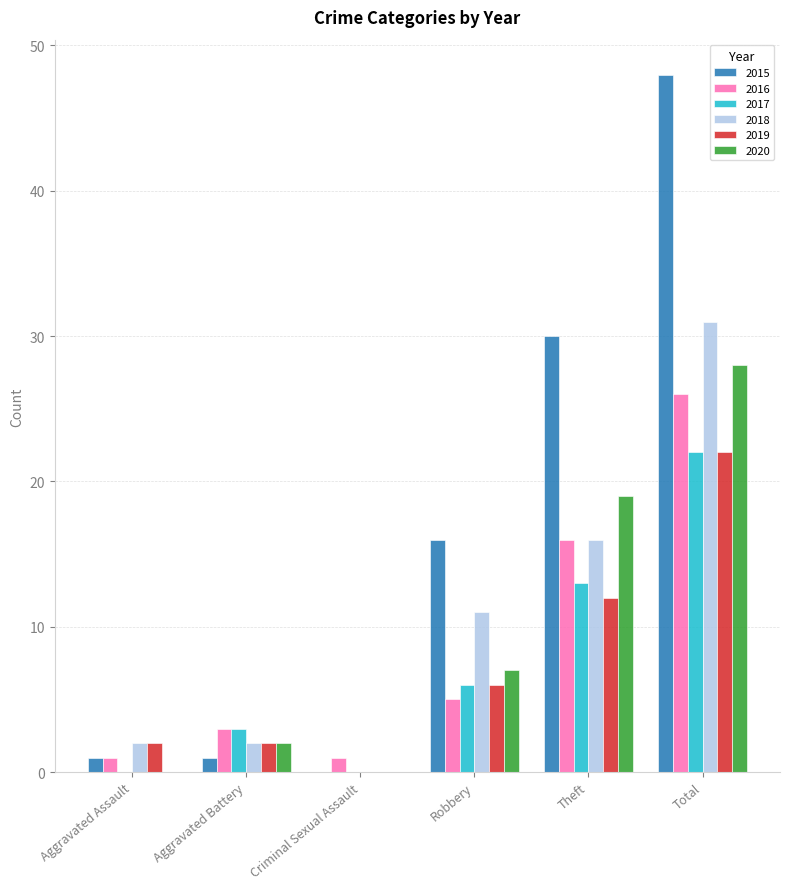

Reading left to right, list all the values displayed in this chart.

2015: 1	1	0	16	30	48
2016: 1	3	1	5	16	26
2017: 0	3	0	6	13	22
2018: 2	2	0	11	16	31
2019: 2	2	0	6	12	22
2020: 0	2	0	7	19	28